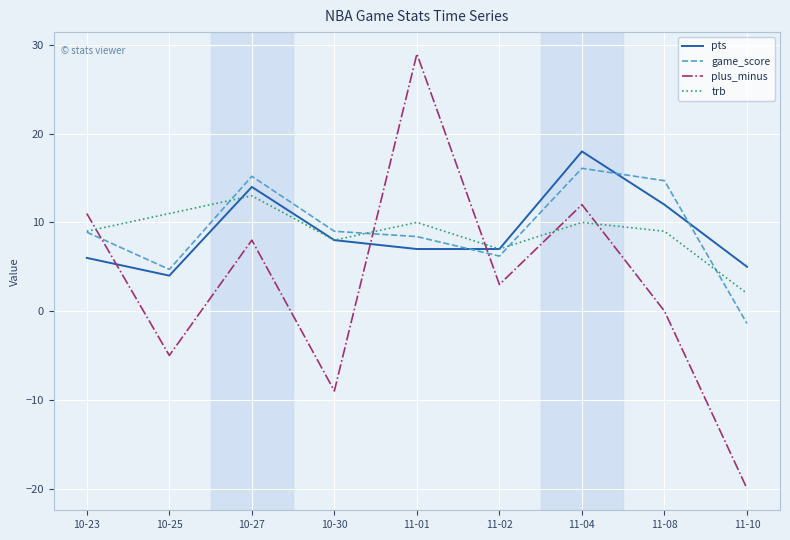

Between 11-02 and 11-10, which series saw the biggest shift?

plus_minus